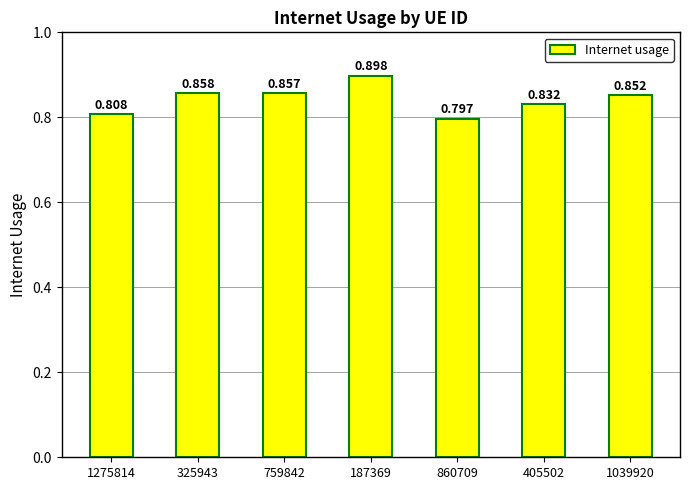

Reading right to left, what are all the values shown in this chart?

0.9	0.8	0.8	0.9	0.9	0.9	0.8